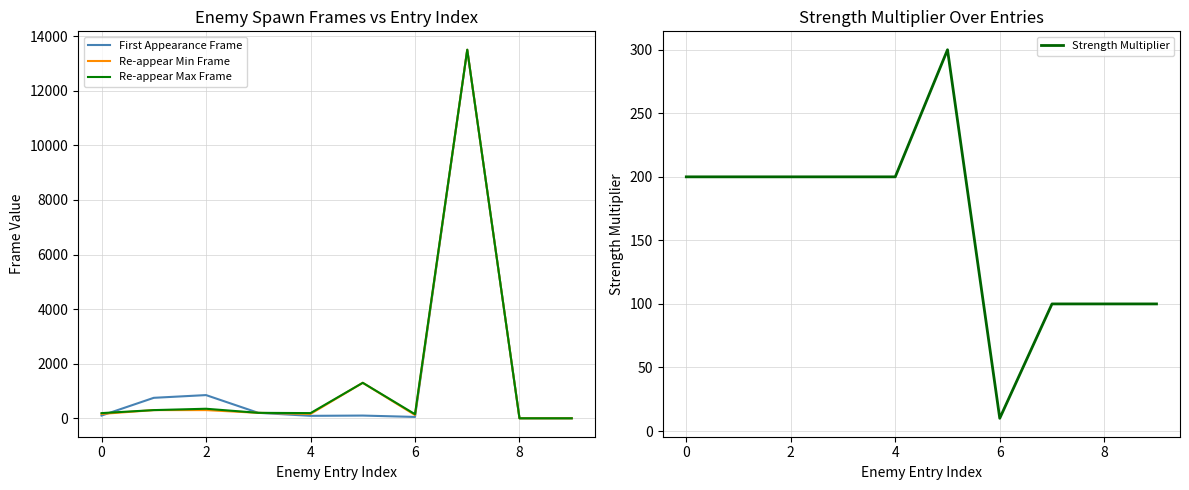

How many interior local peaks does the First Appearance Frame series have?

3